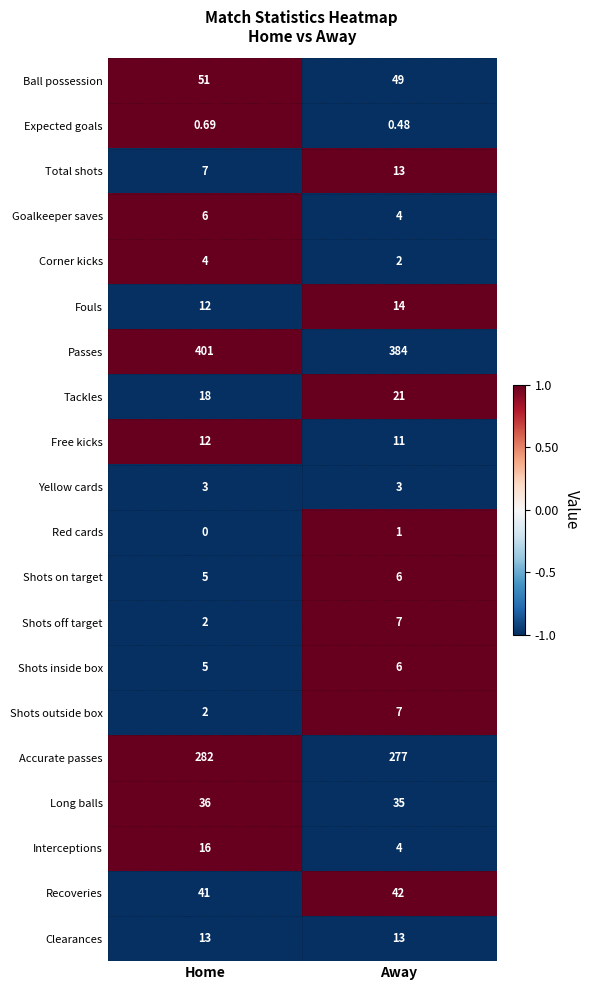

Where is Red cards nearest to the value 0?

Home